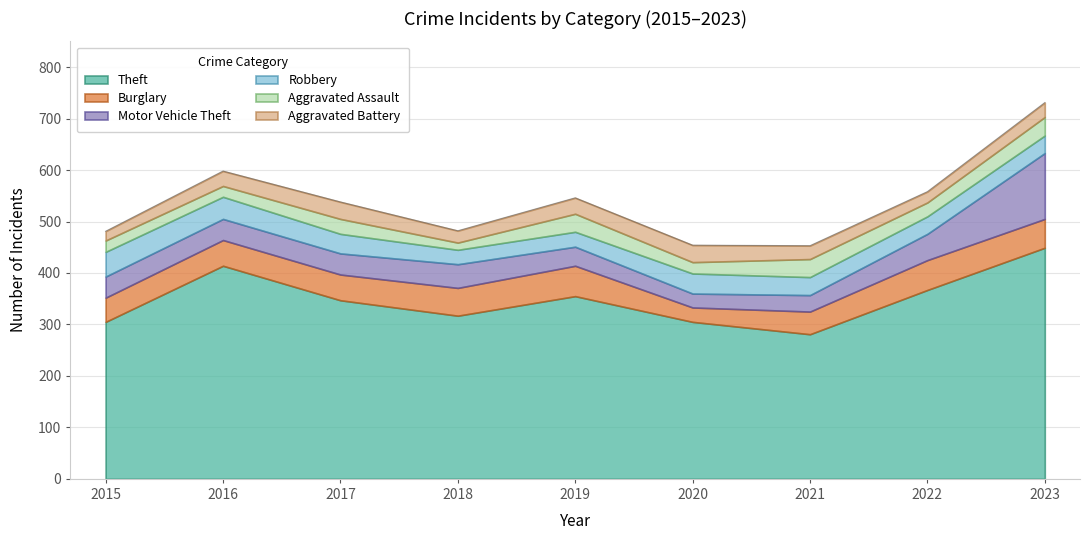

How many lines are shown in the chart?

6